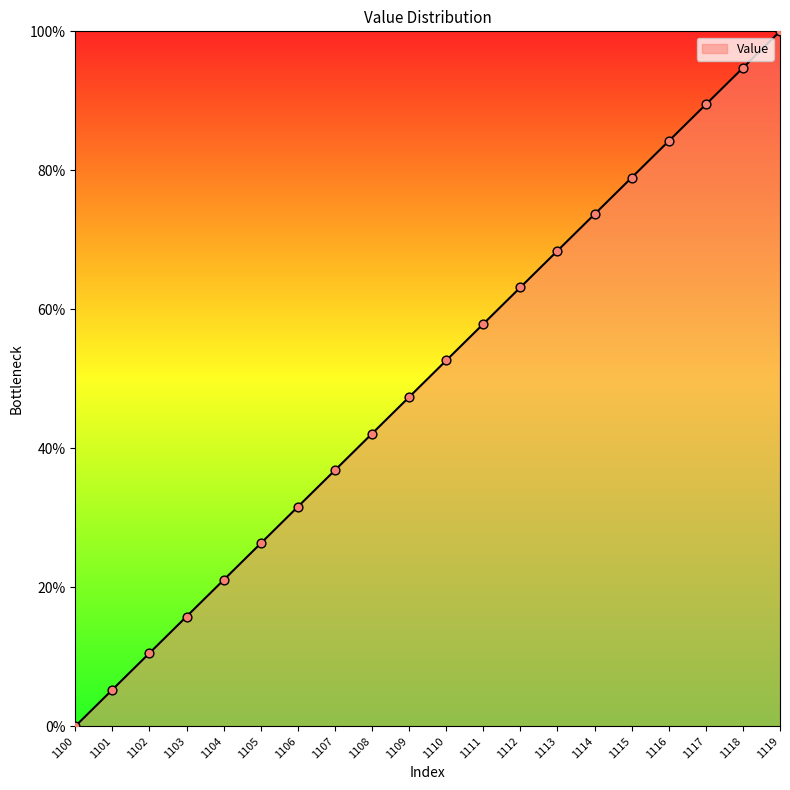

Between 1115 and 1103, which is larger?

1115